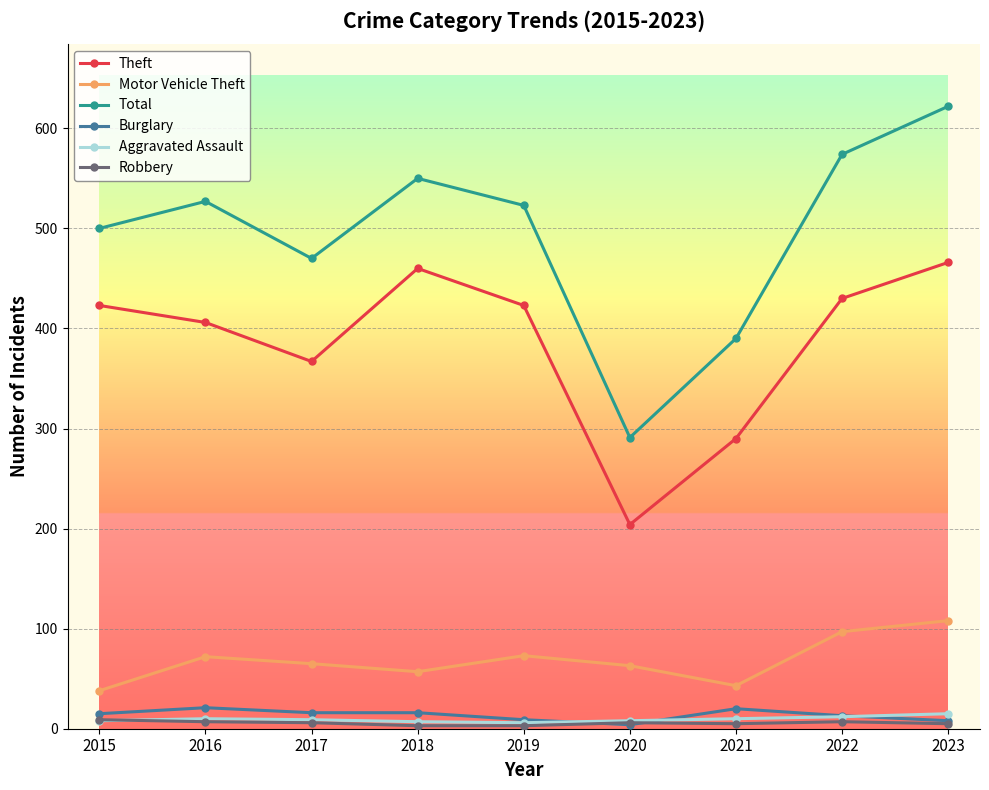

At how many categories does at least one series exceed 398?

7